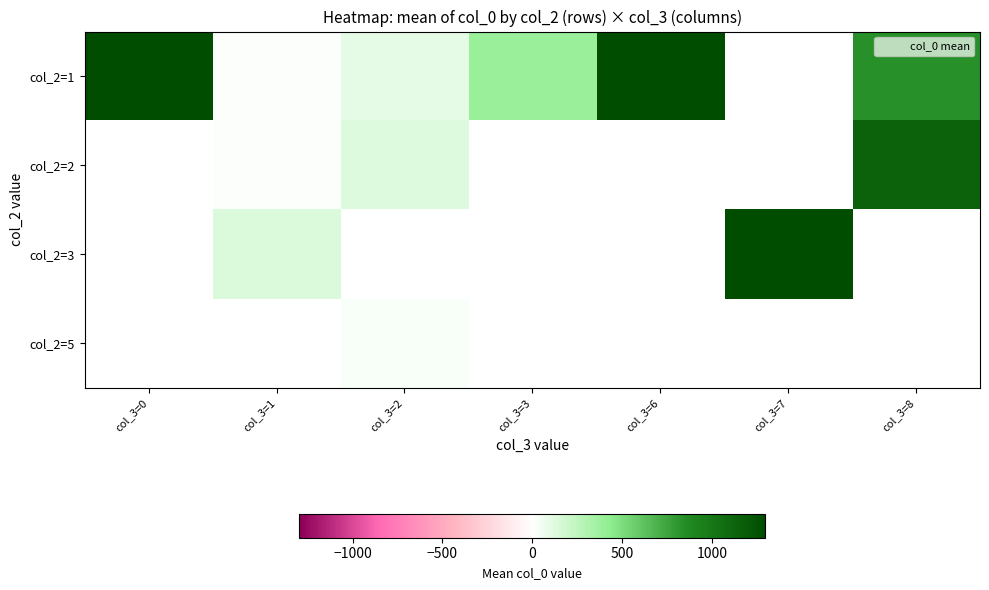

Count the number of categories in the chart.

7